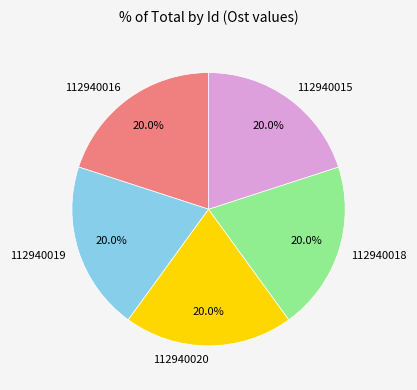

To the nearest percent, what is the average slice percentage?

20%